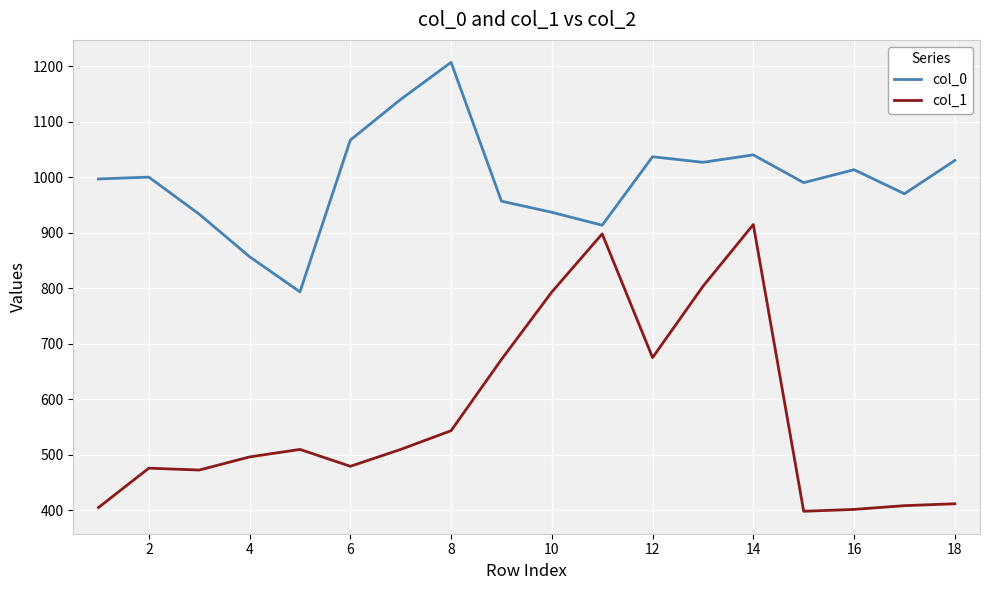

What is the highest value of the col_1 series?

914.6